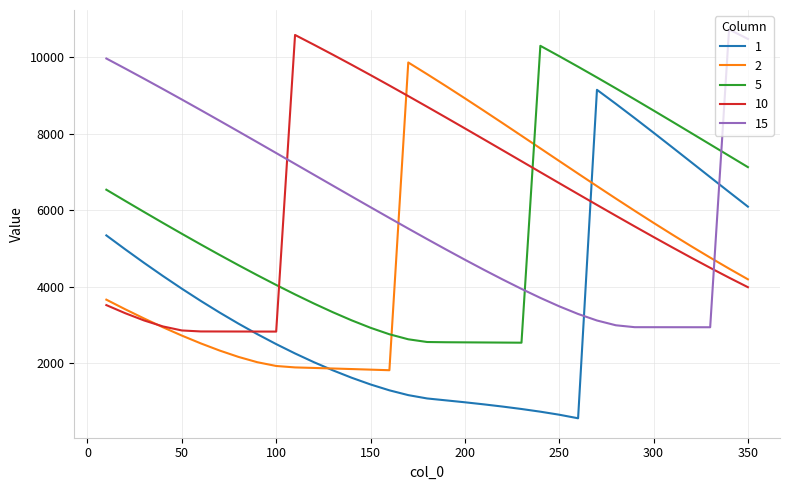

Rank the series by their maximum value, from lowest to highest.

1, 2, 5, 10, 15